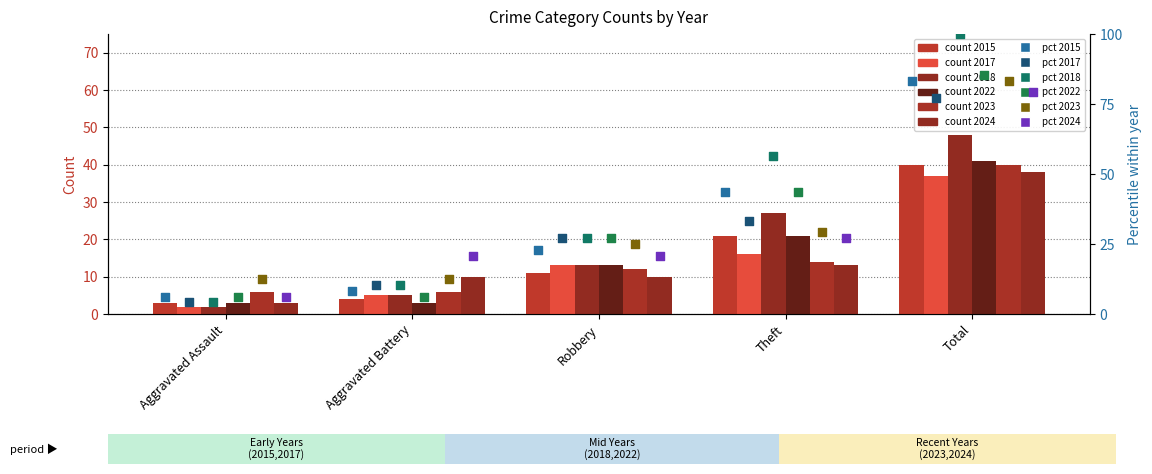

Which series reaches the minimum Y coordinate?

2017 (pct)